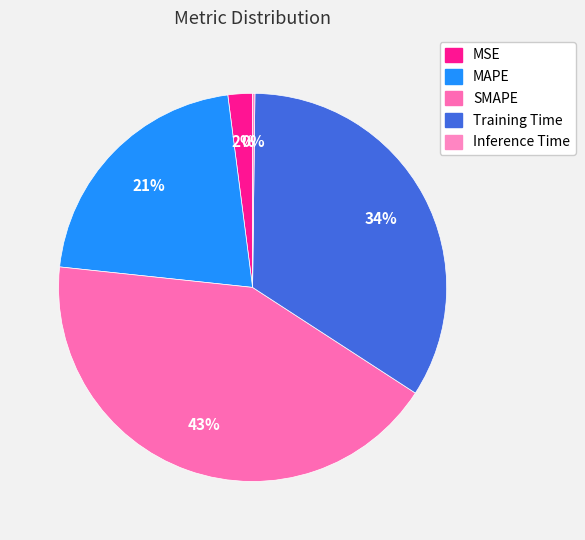

Which category has the smallest portion of the pie?

Inference Time